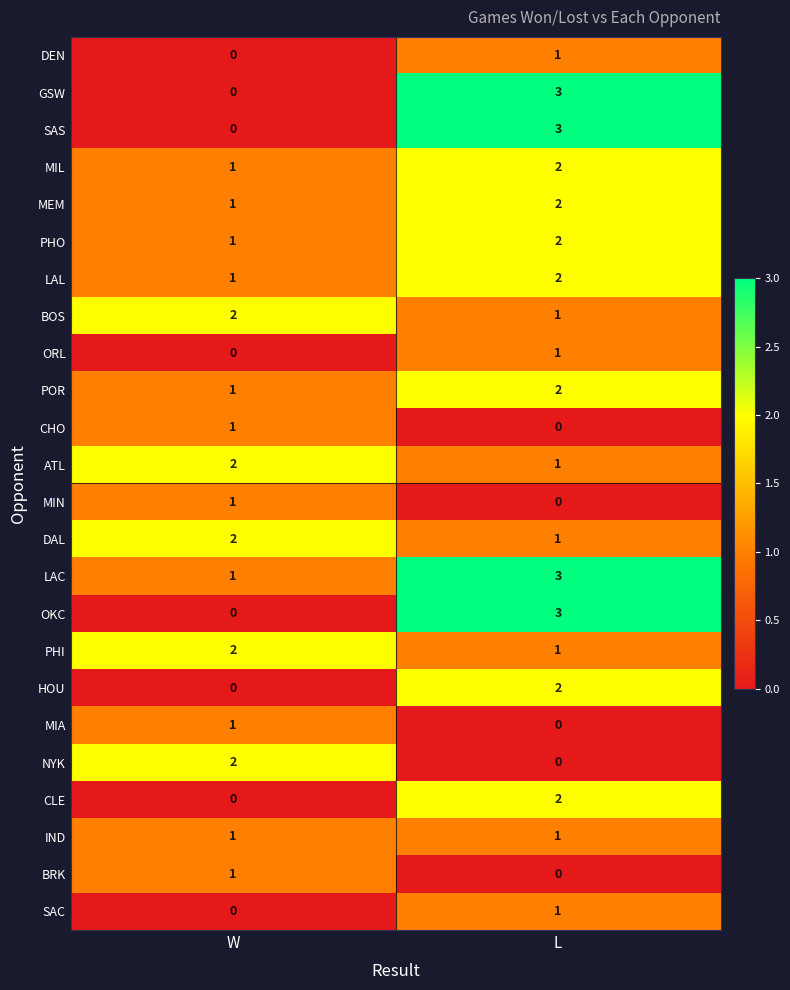

What is the spread (max minus min) of values at L?

3